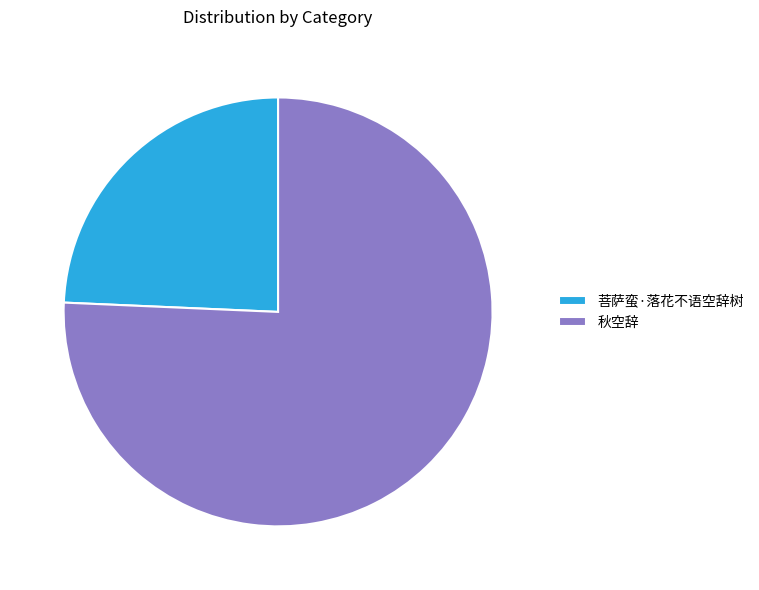

True or false: 菩萨蛮·落花不语空辞树 accounts for 16% of the total.

False